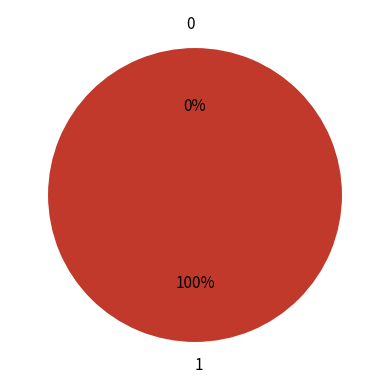

What is the total percentage of 0 and 1?

100.0%